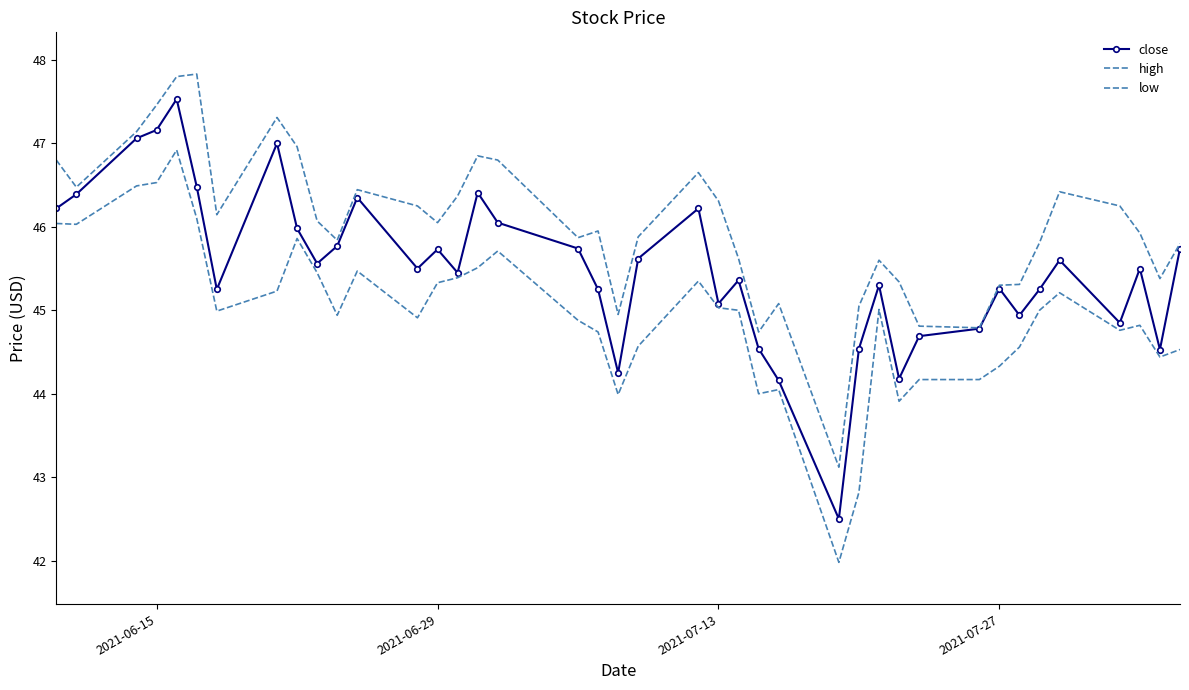

What is the difference between the second highest and second lowest values in the low series?

3.7